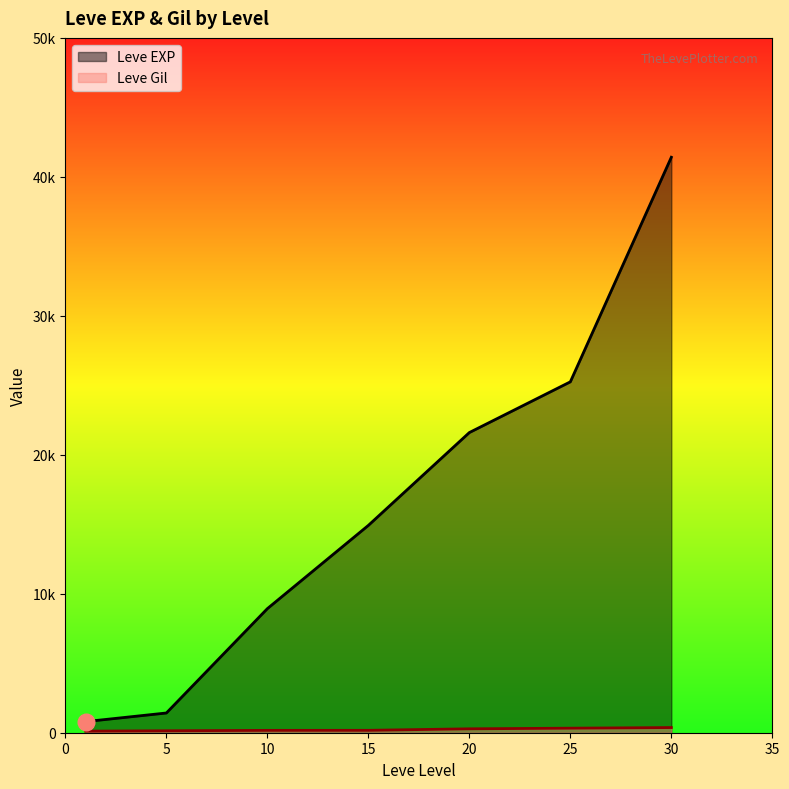

True or false: Leve Gil and Leve EXP intersect in this chart.

False